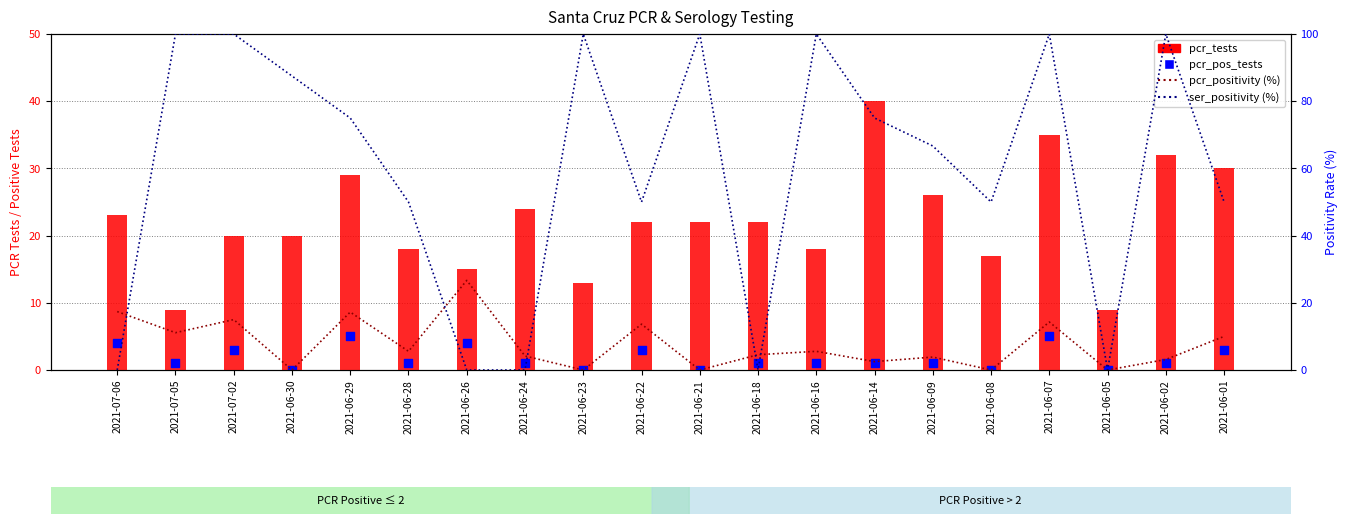

At which category is the sum across all series the highest?

2021-06-07